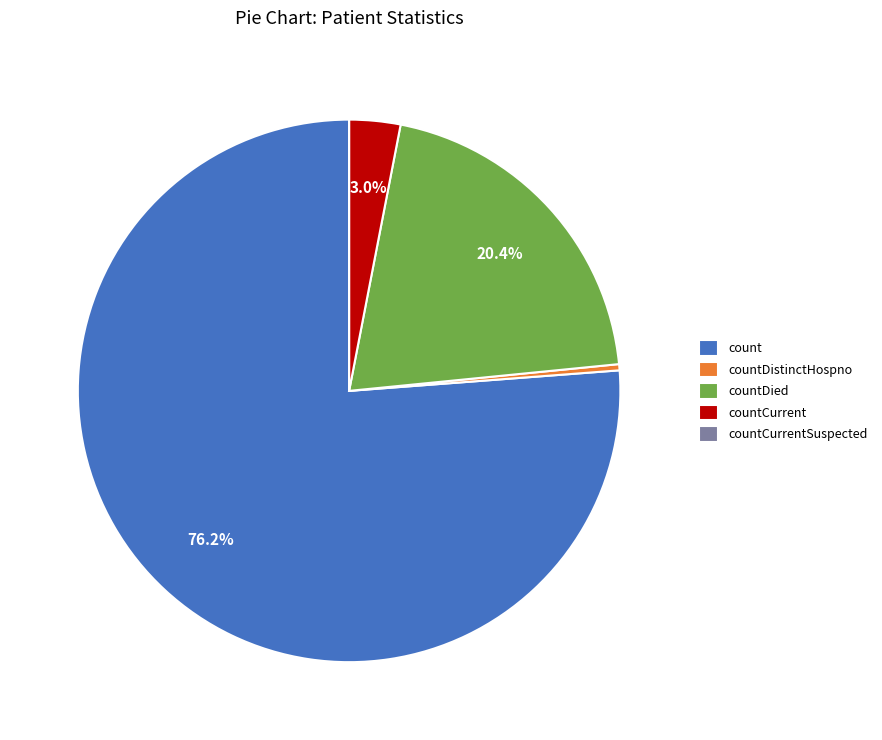

Combined, do countDistinctHospno and count account for over 50%?

Yes